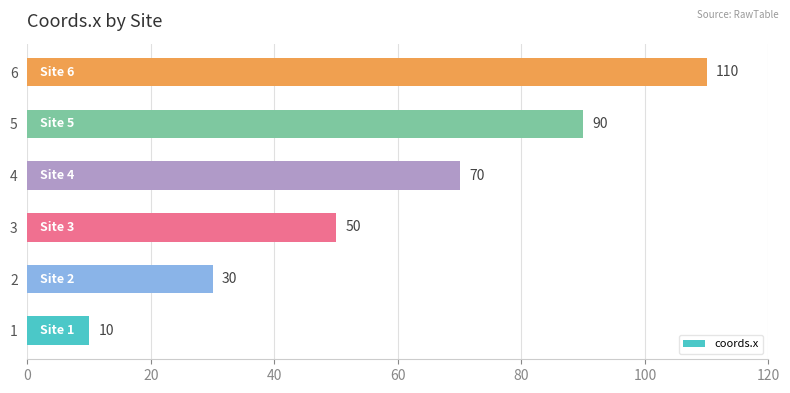

What is the sum of all values?

360